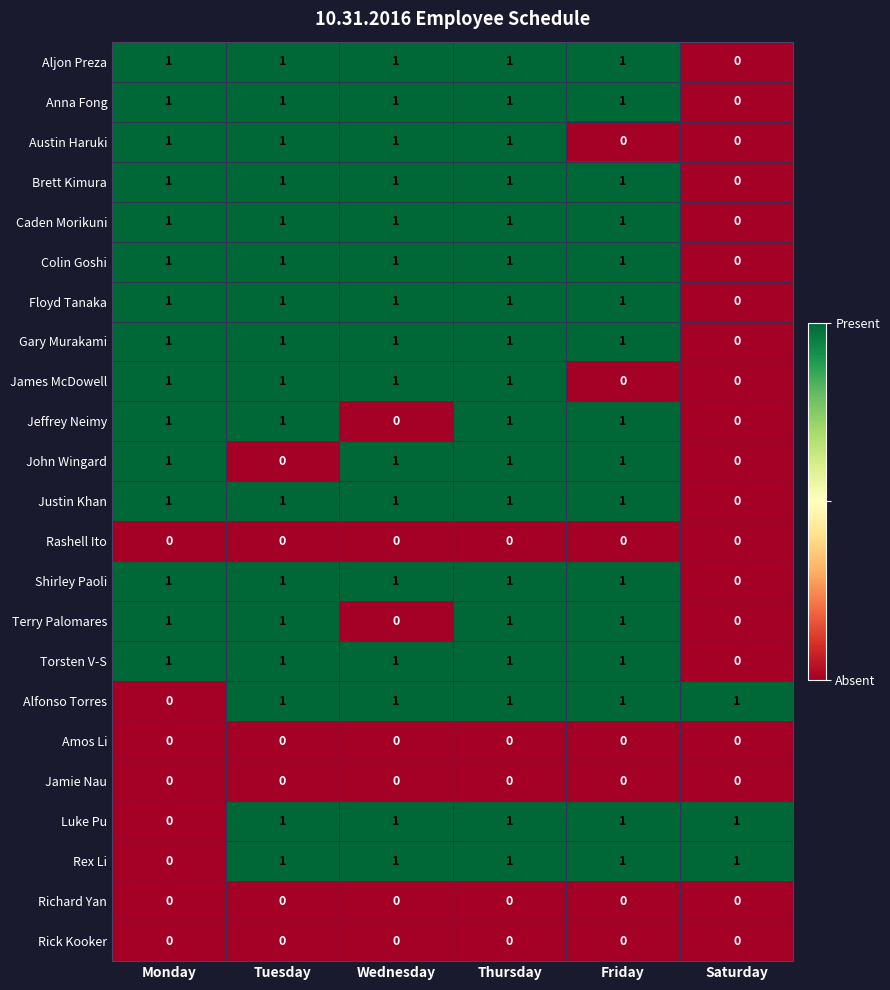

At how many categories does at least one series exceed 0?

6